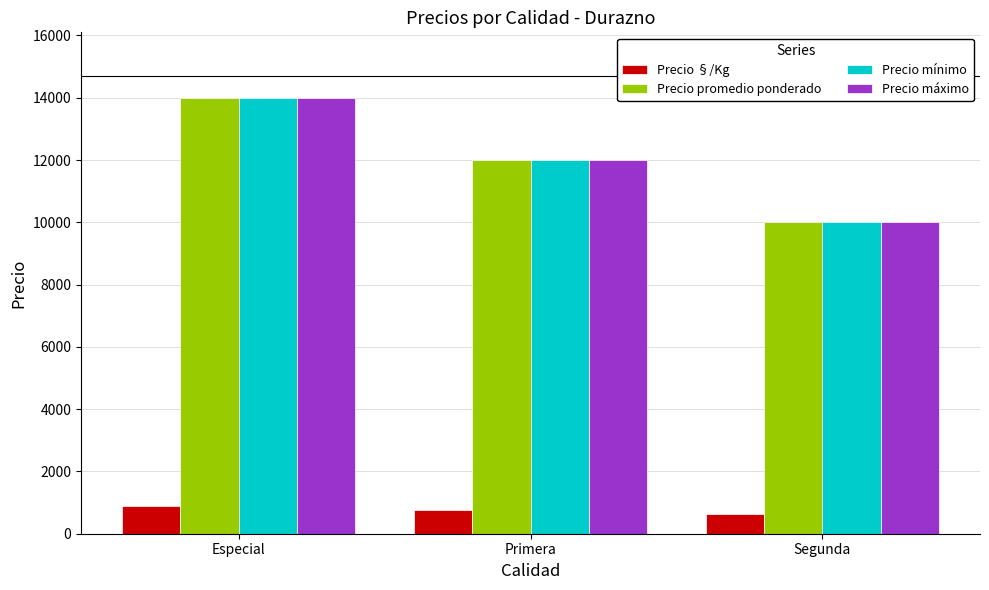

What is the value of the Precio promedio ponderado bar at the 1st from the left?

14000